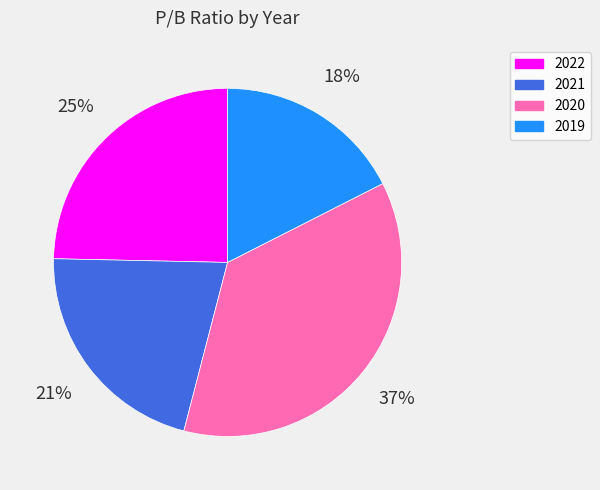

How many segments does this pie chart have?

4